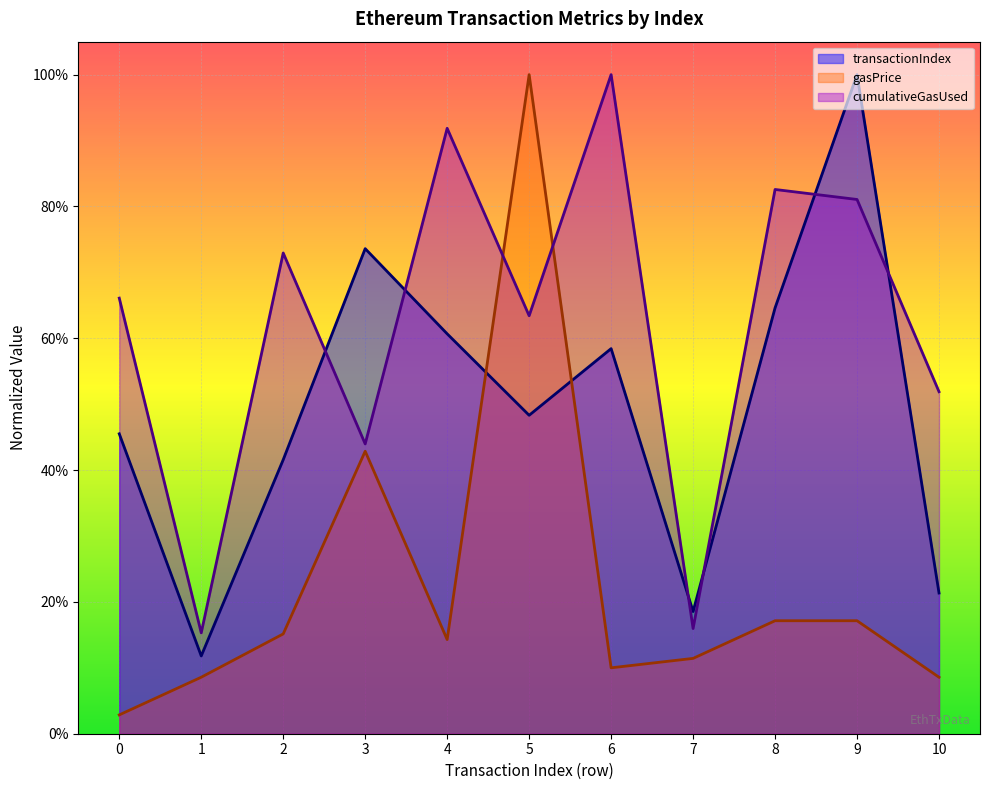

How many interior local peaks does the transactionIndex series have?

3